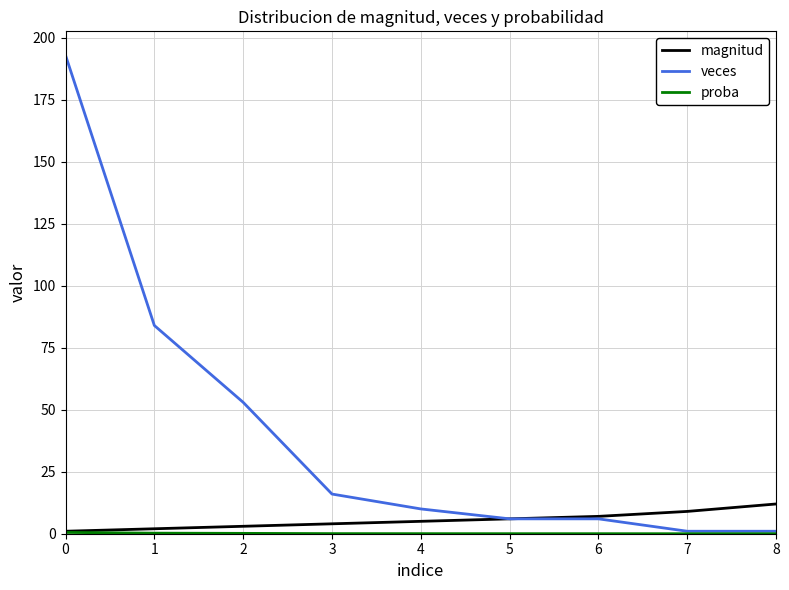

What is the highest value of the magnitud series?

12.0